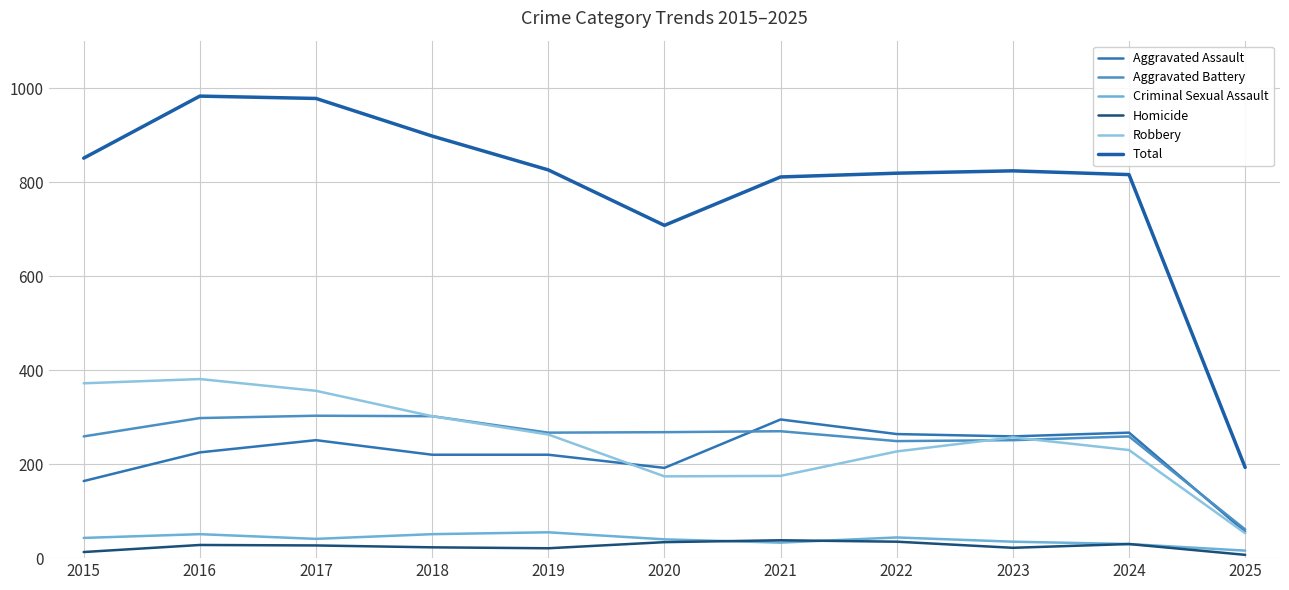

Which label corresponds to the largest value in the chart?

2016